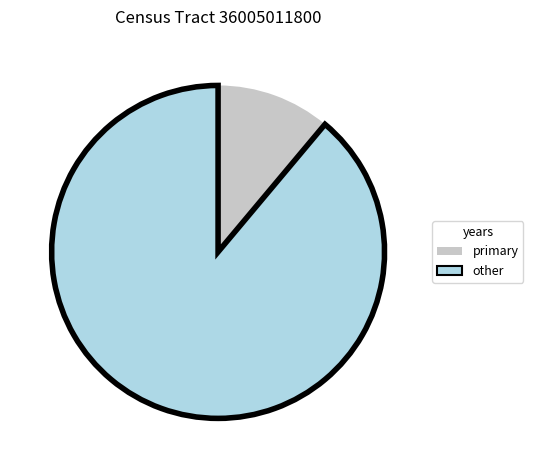

True or false: other accounts for 89% of the total.

True